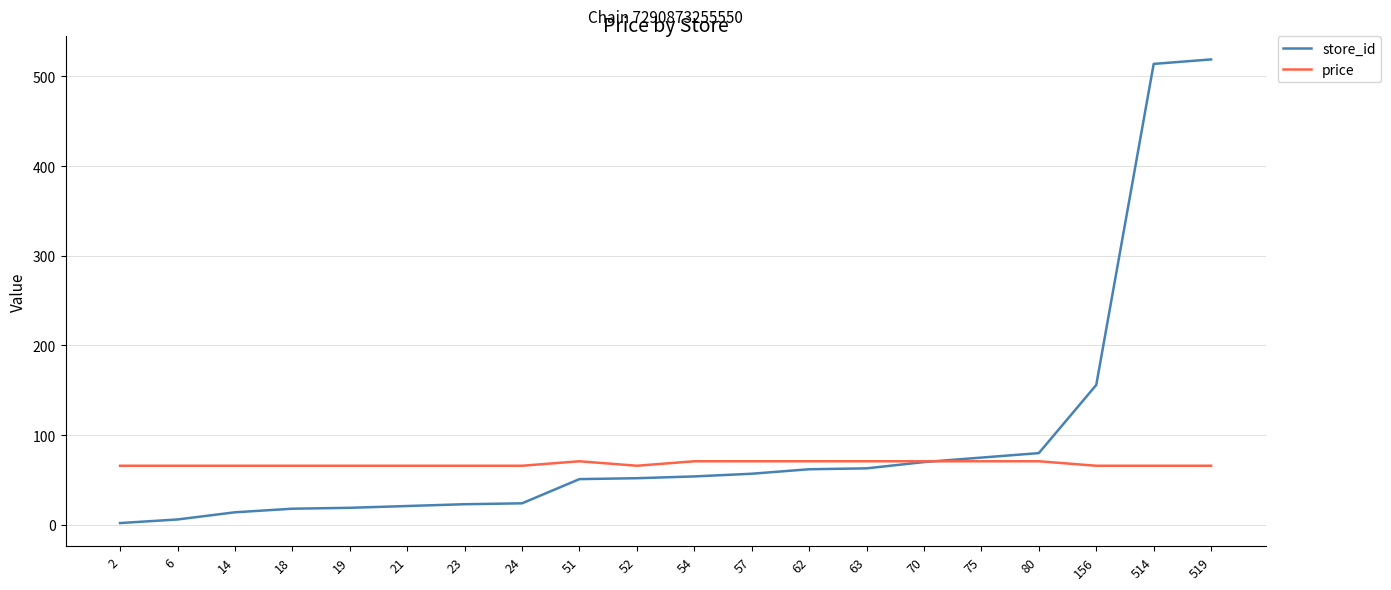

Which series has the largest range (max minus min)?

store_id